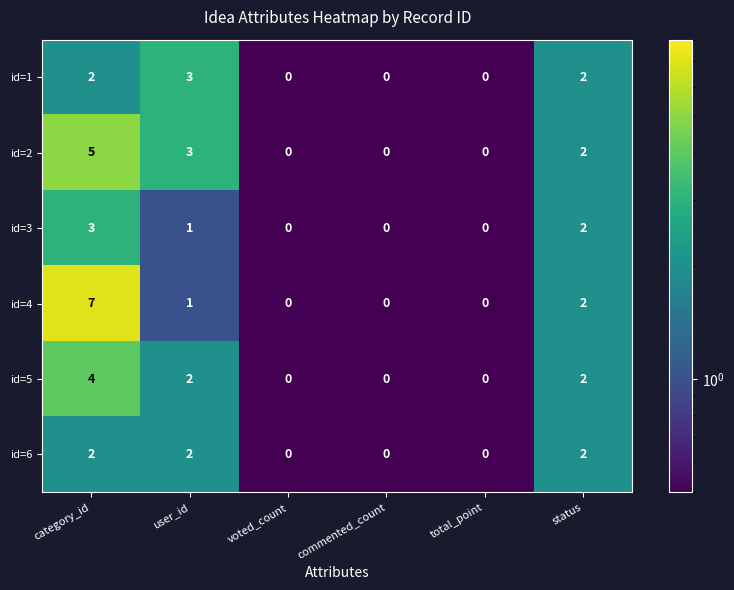

Count the number of data series in this chart.

6